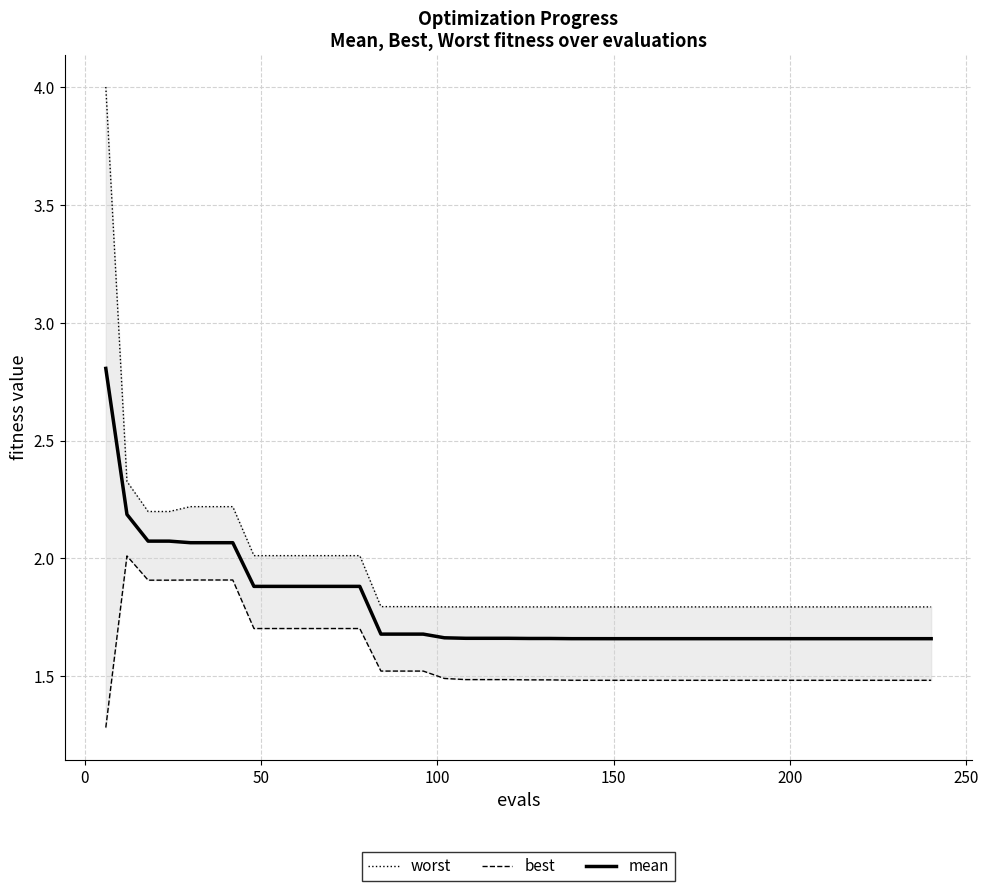

What is the highest value of the mean series?

2.8